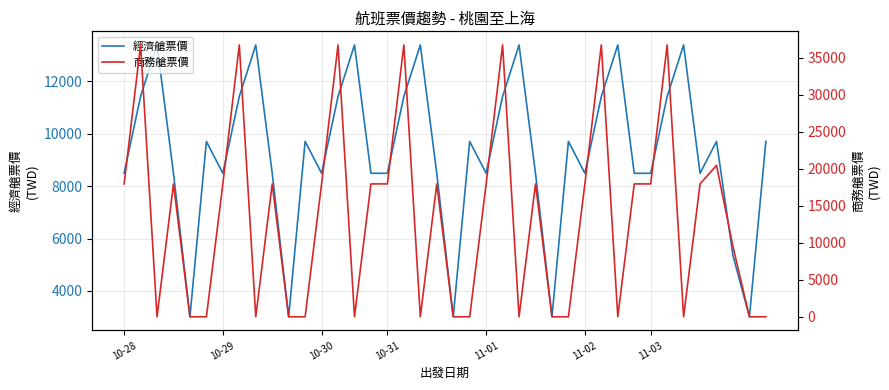

How many intersections are there between 經濟艙票價 and 商務艙票價?

23